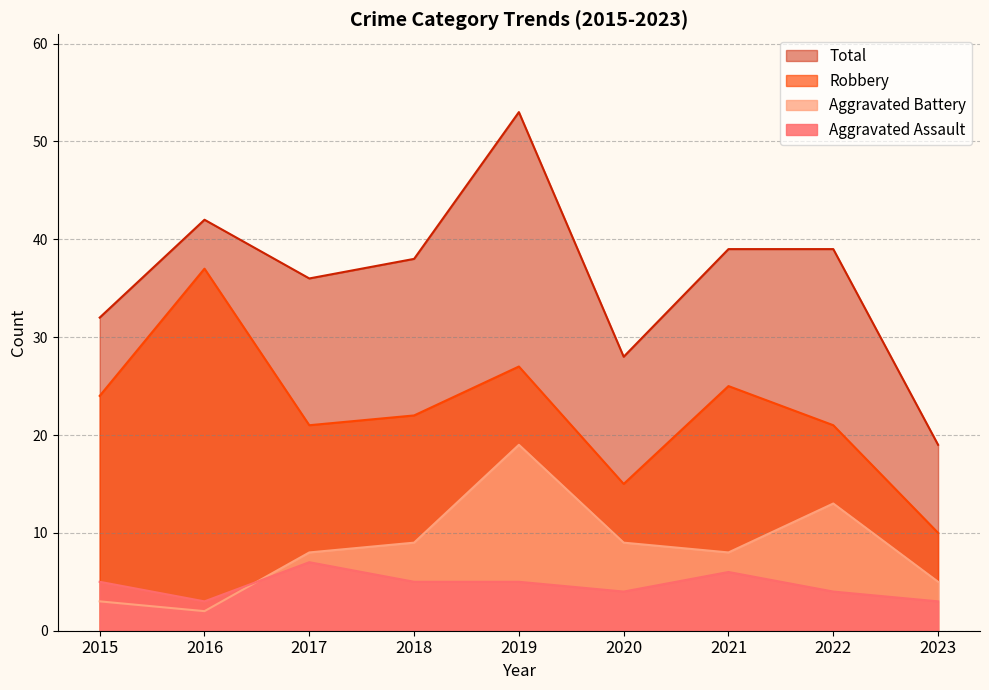

At which label does Total first exceed 38?

2016